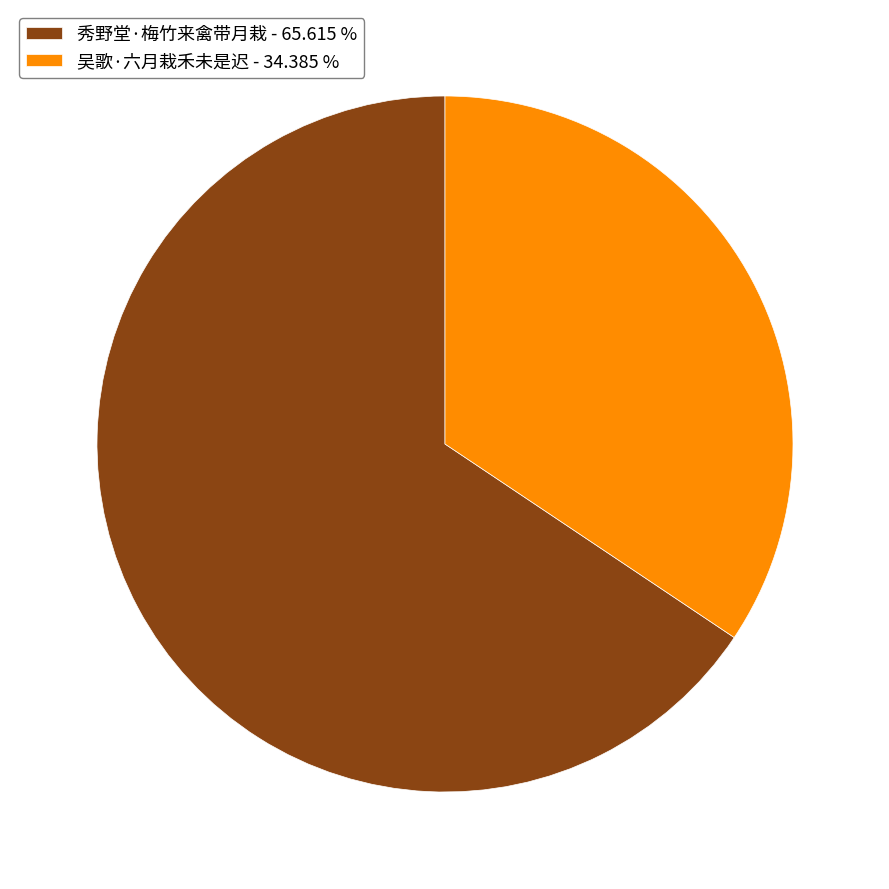

True or false: 吴歌·六月栽禾未是迟 accounts for 34% of the total.

True